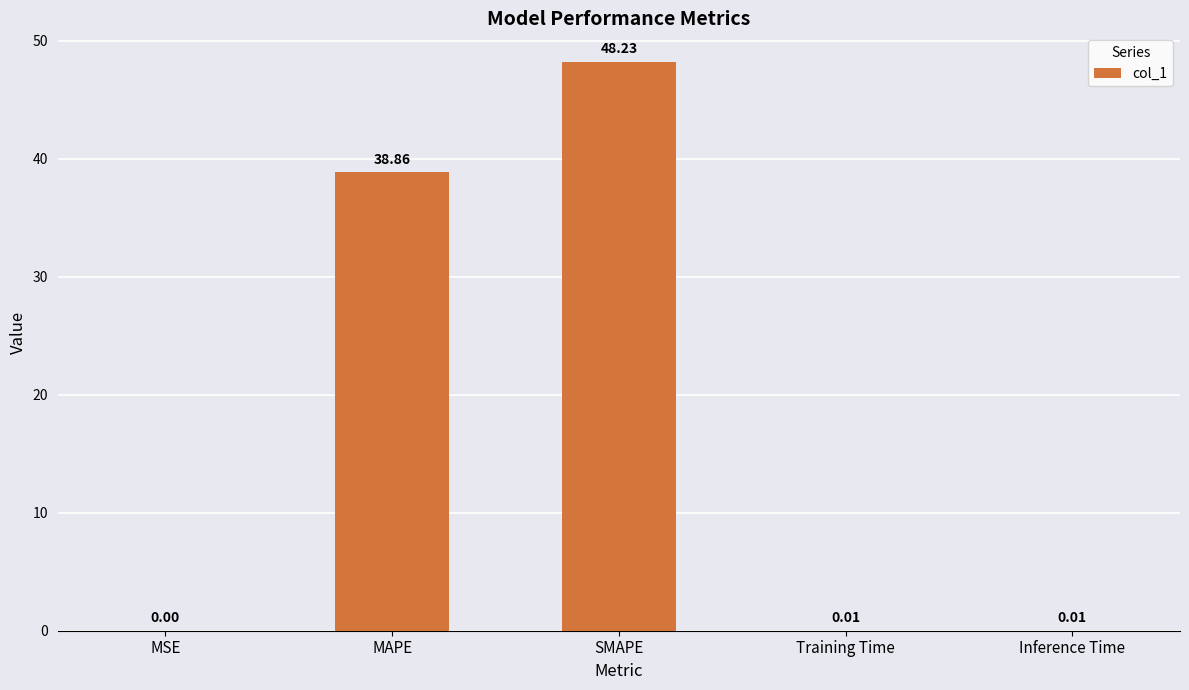

What is the sum of all values?

87.1